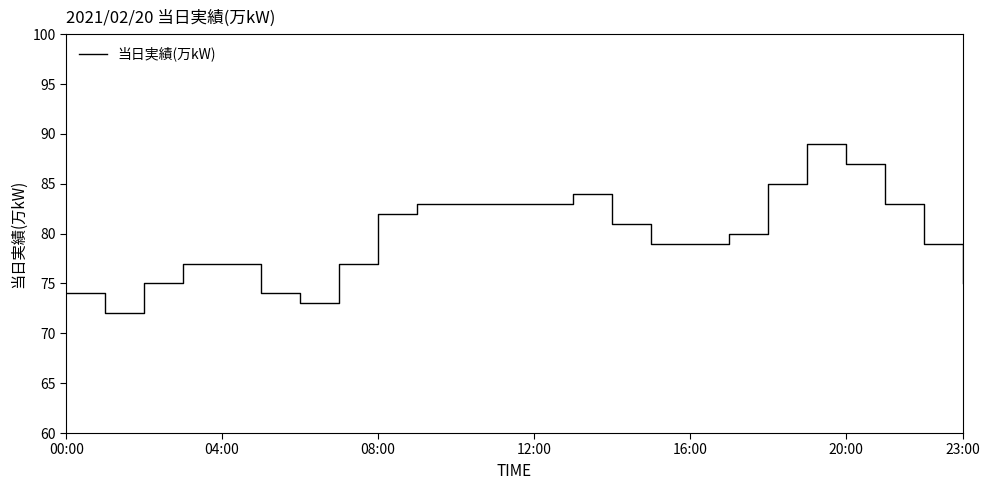

What is the maximum value shown in the chart?

89